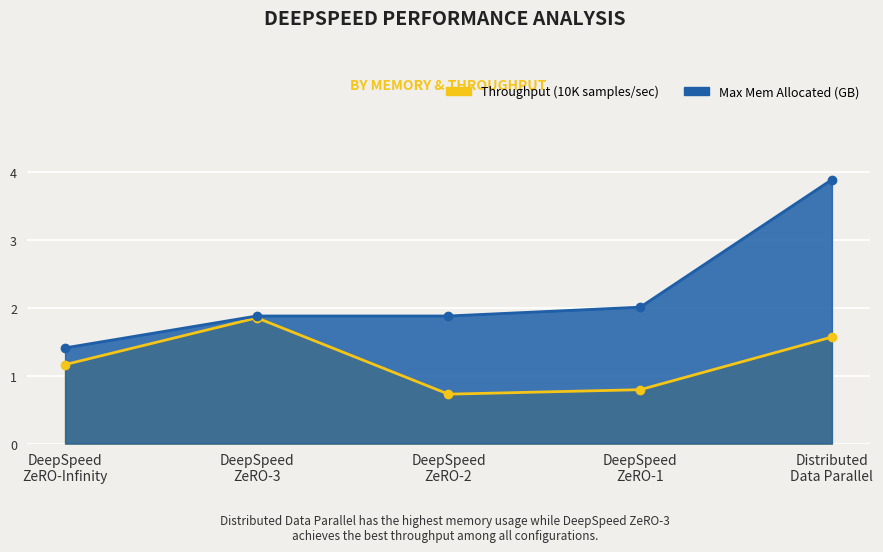

Which label corresponds to the largest value in the chart?

Distributed Data Parallel